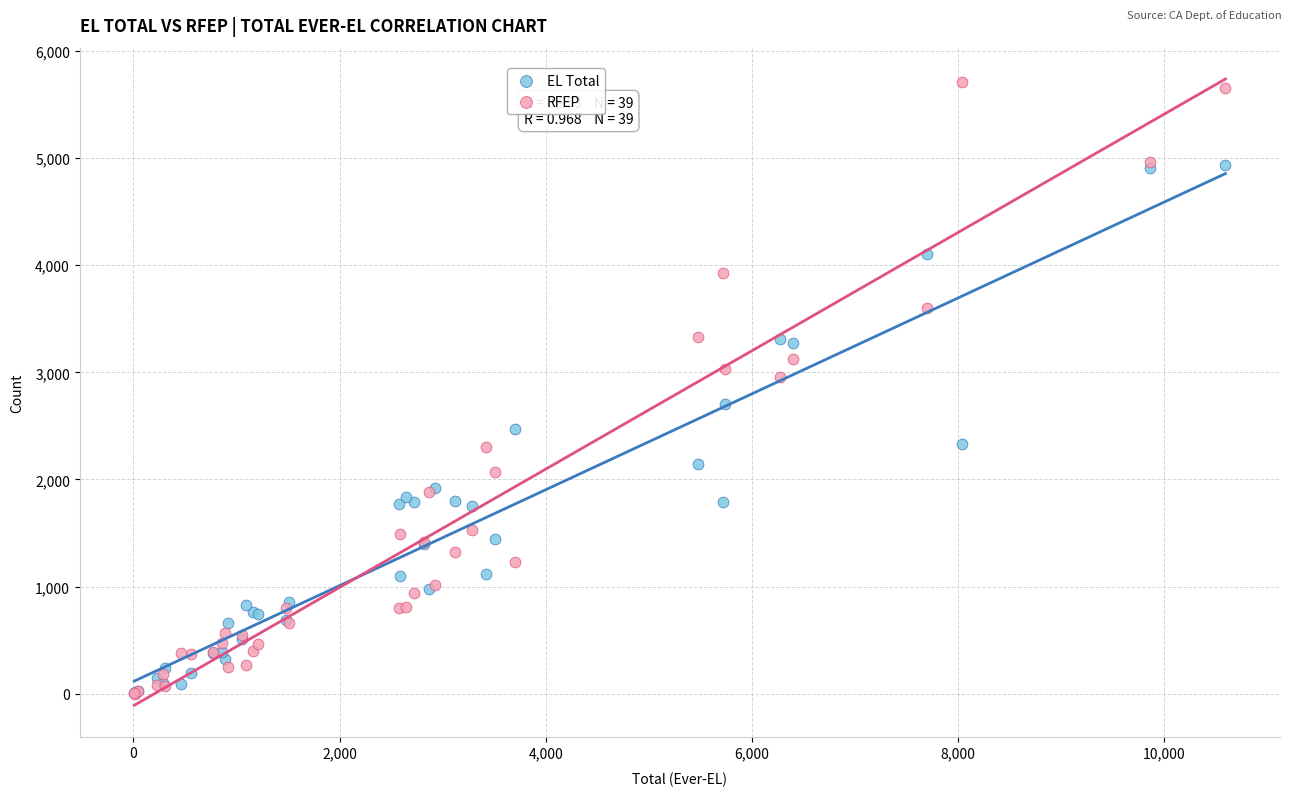

What are all the series names shown in the legend?

EL Total, RFEP